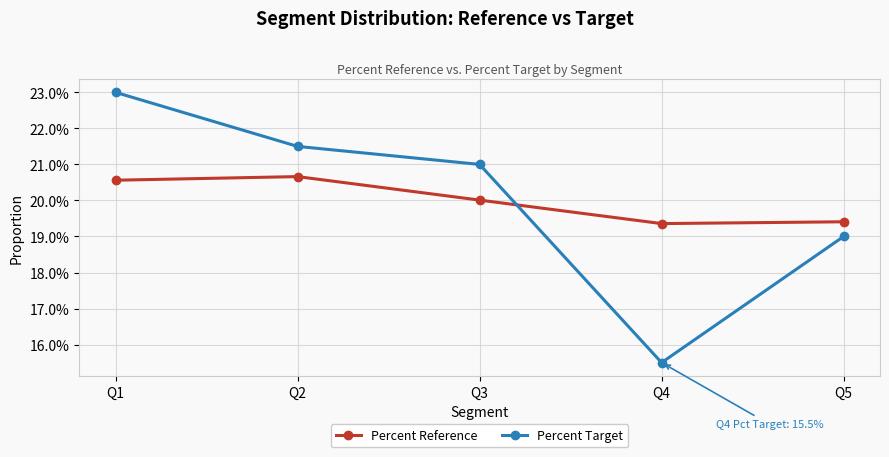

What is the value of the Percent Target point at the 4th from the left?

0.2